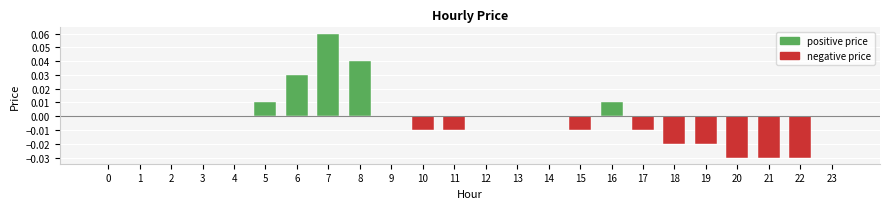

At which label does the data first exceed 0?

5